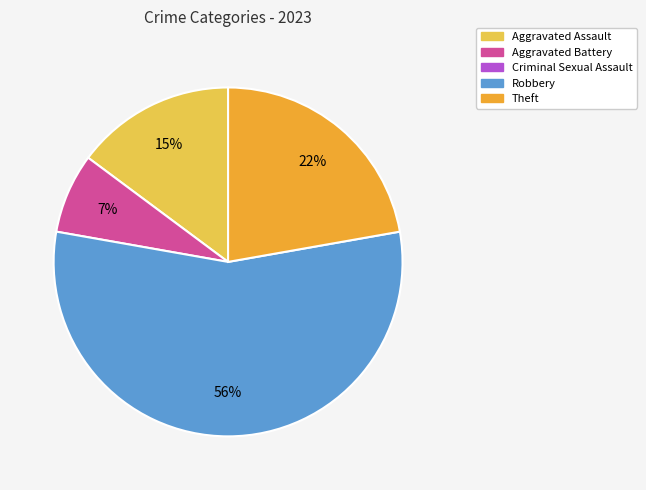

Is there any slice that represents more than half of the pie?

Yes